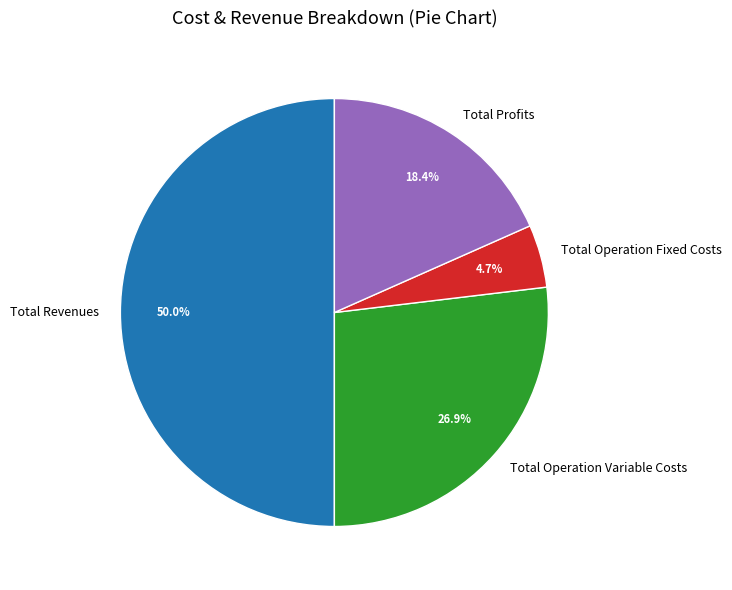

To the nearest percent, what is the difference between the Total Revenues and Total Operation Fixed Costs slice percentages?

45%